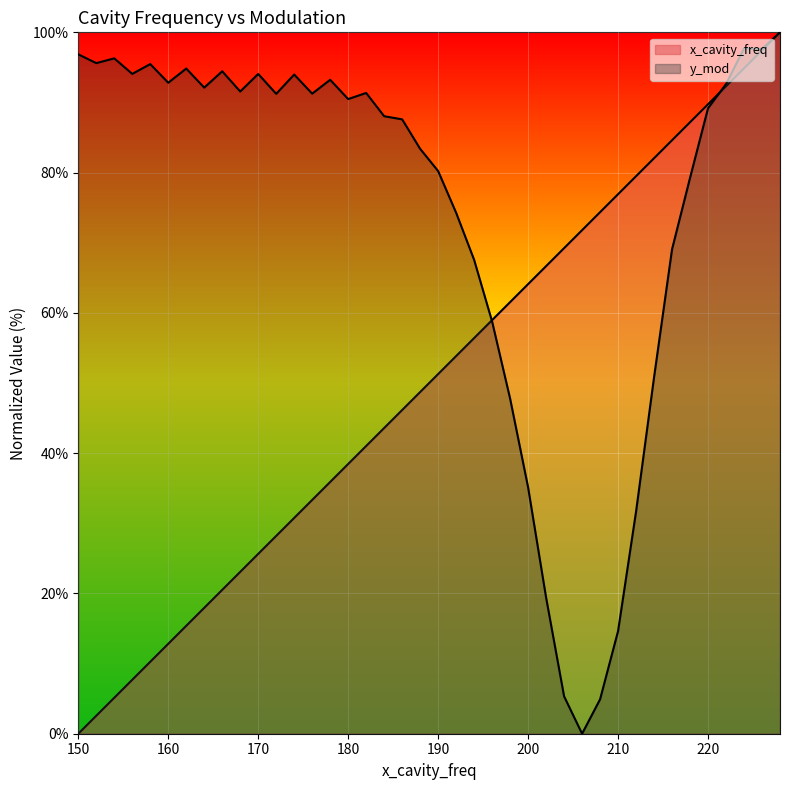

What is the value of the y_mod point at the 31st from the left?

14.6